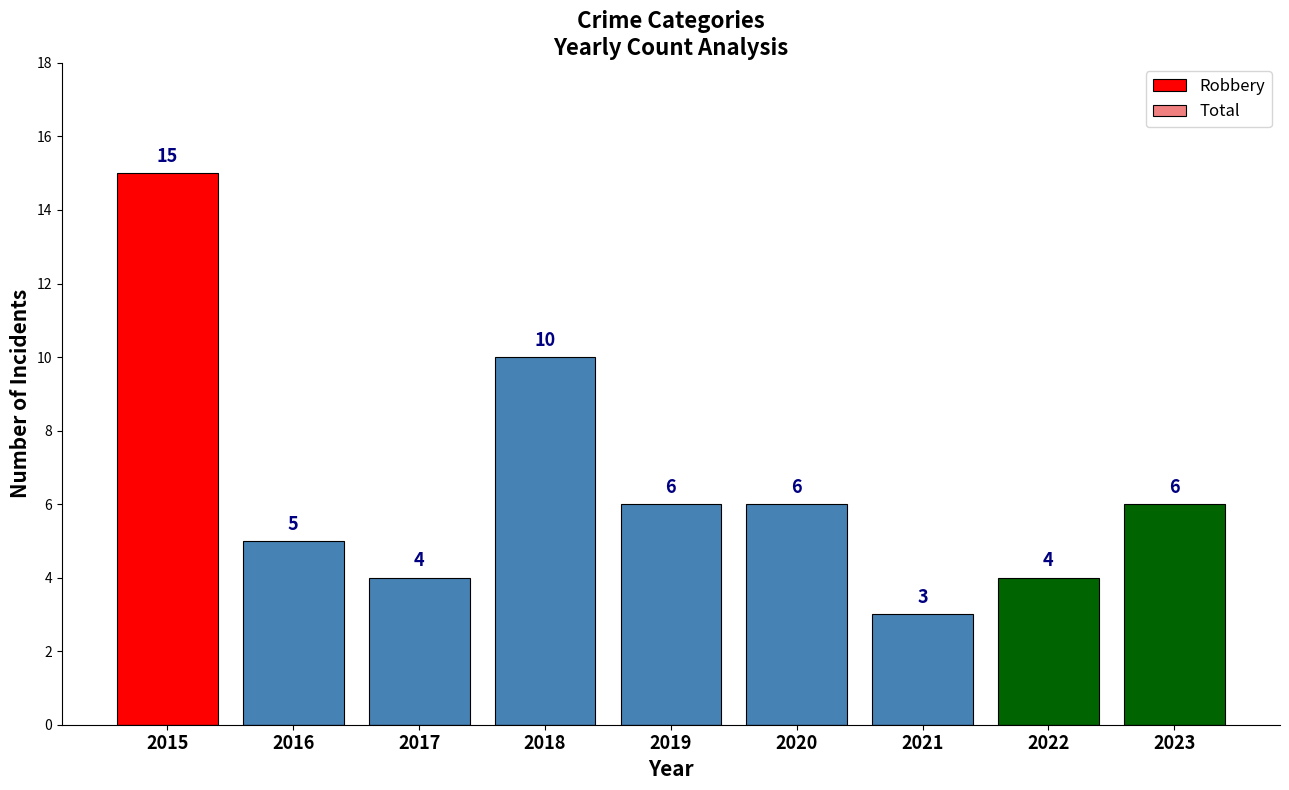

At which category does the chart reach its minimum across all series?

2021